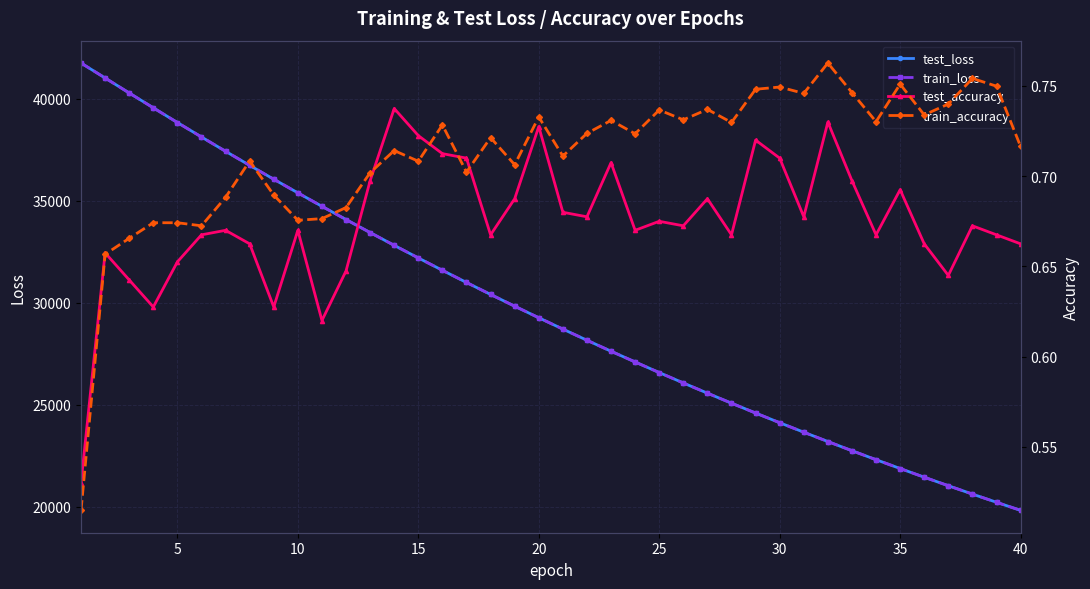

What is the maximum value for test_loss?

41746.6